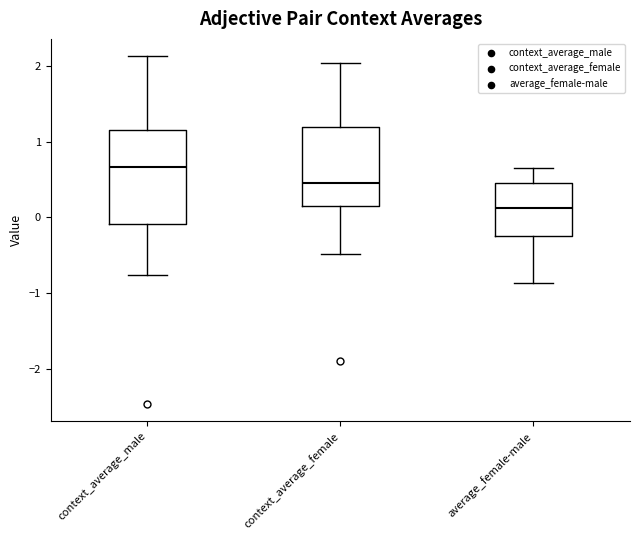

Which box is the tallest, from its lower edge to its upper edge?

context_average_male